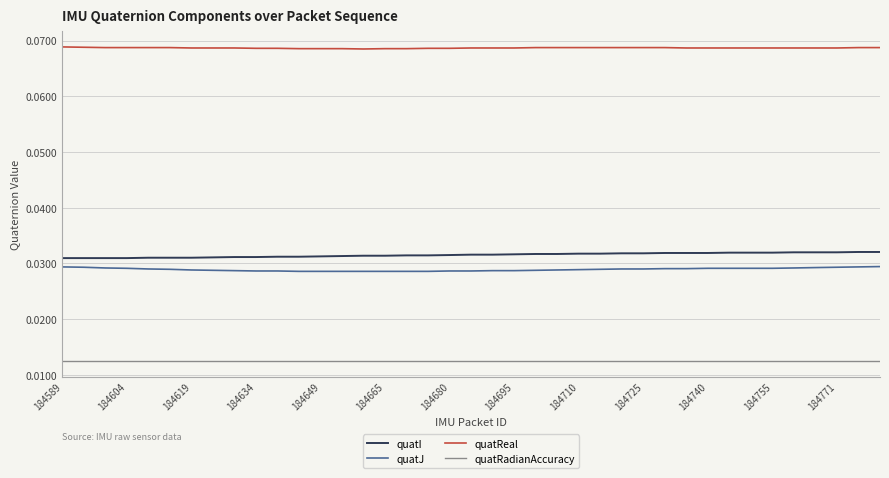

True or false: quatRadianAccuracy and quatI cross at least once.

False